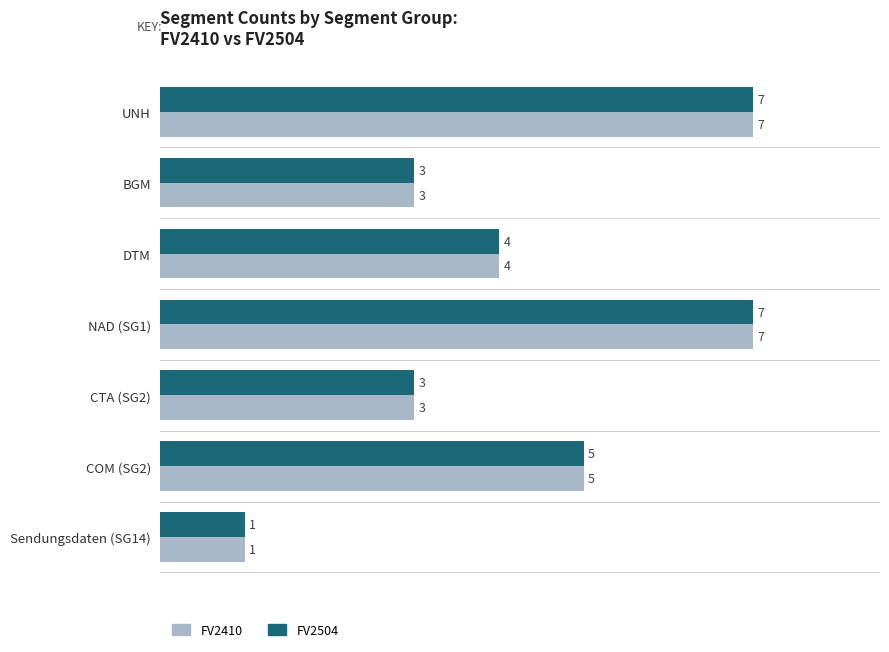

How many FV2410 values are between 3 and 7?

6